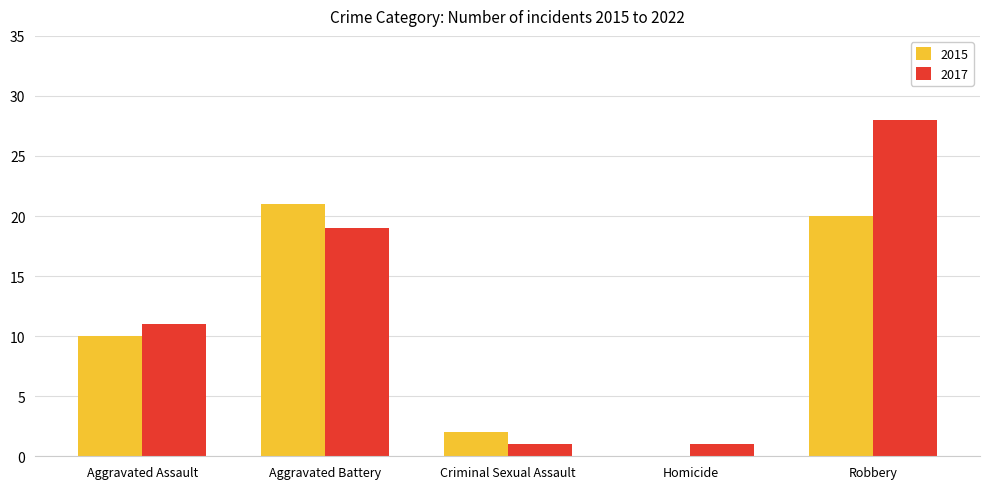

What is the average value of the 2015 series?

11